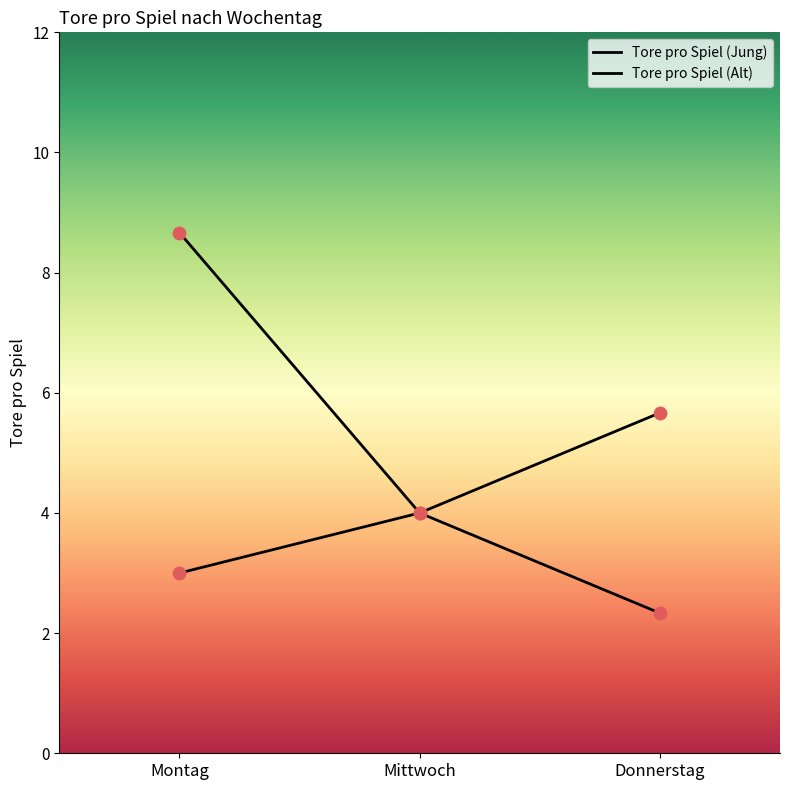

Which series has the largest total across all categories?

Tore pro Spiel (Alt)